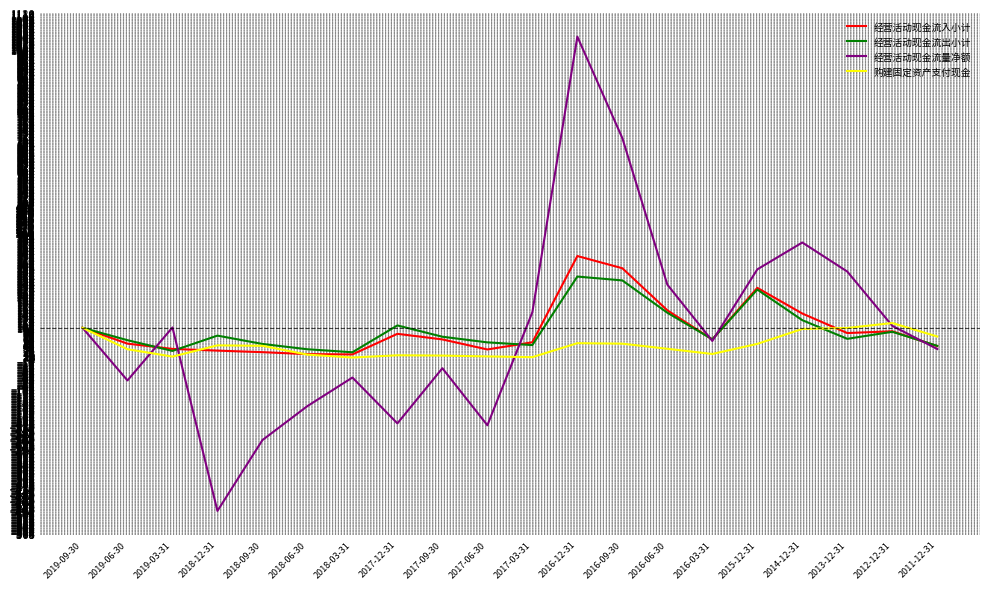

What is the total value across all series at 2019-09-30?

400.0